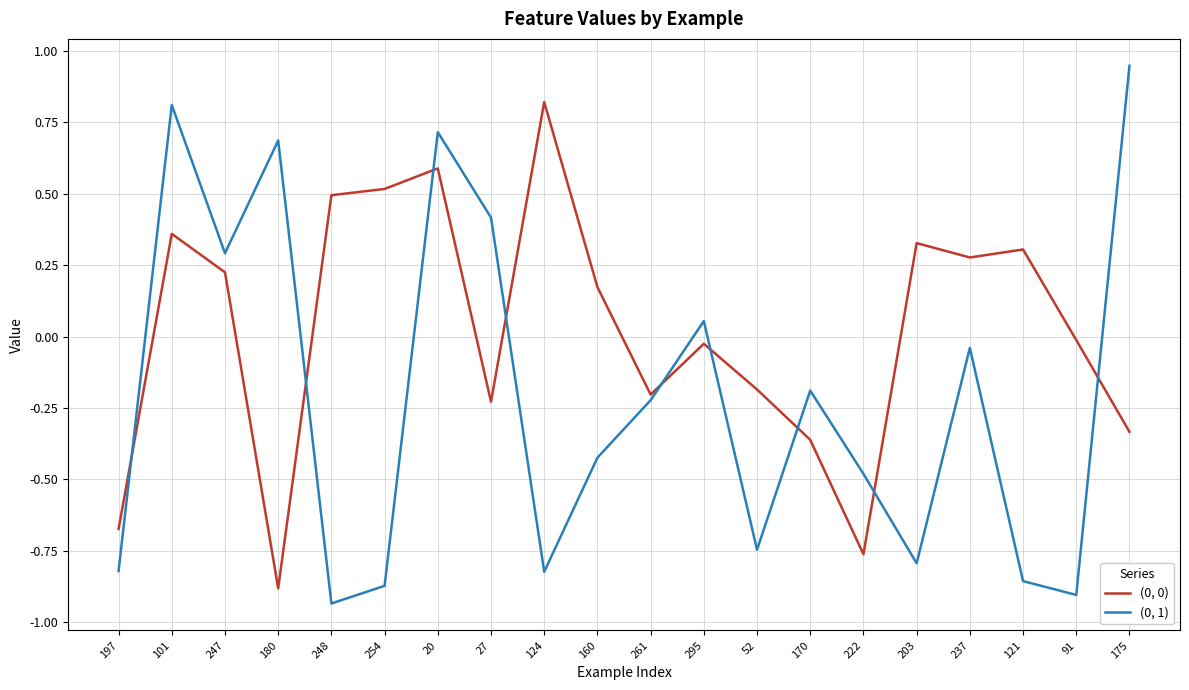

Is it true that (0, 1) equals -0.9 at 254?

True